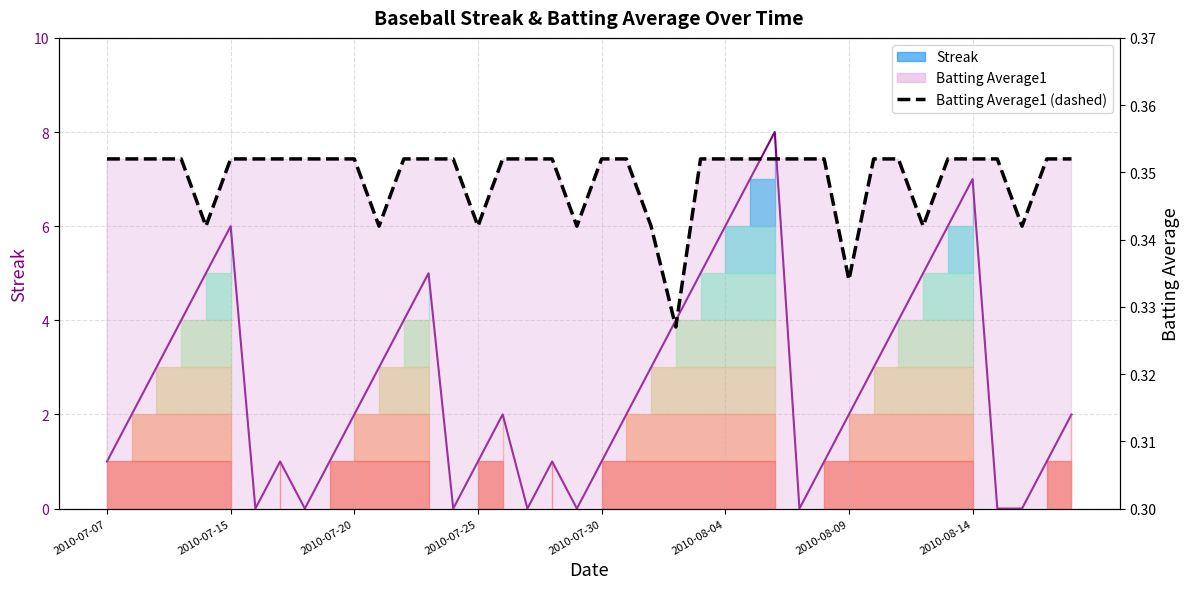

Reading left to right, what are all the values shown in this chart?

0.4	0.4	0.4	0.4	0.3	0.4	0.4	0.4	0.4	0.4	0.4	0.3	0.4	0.4	0.4	0.3	0.4	0.4	0.4	0.3	0.4	0.4	0.3	0.3	0.4	0.4	0.4	0.4	0.4	0.4	0.3	0.4	0.4	0.3	0.4	0.4	0.4	0.3	0.4	0.4